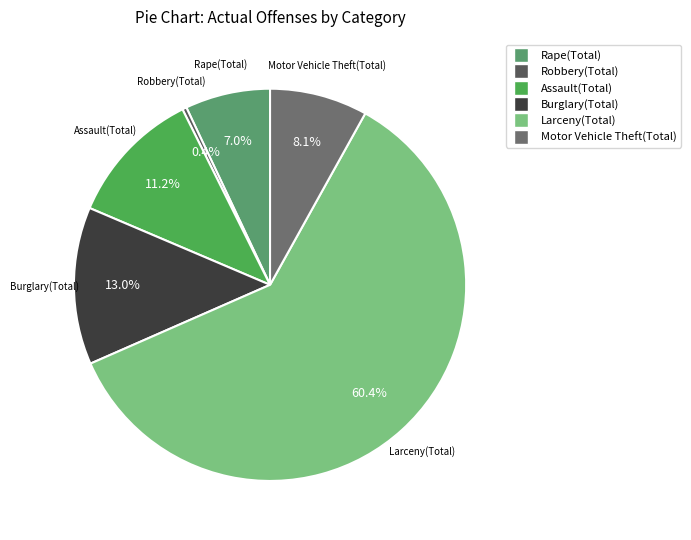

Which has a higher value, Larceny(Total) or Rape(Total)?

Larceny(Total)